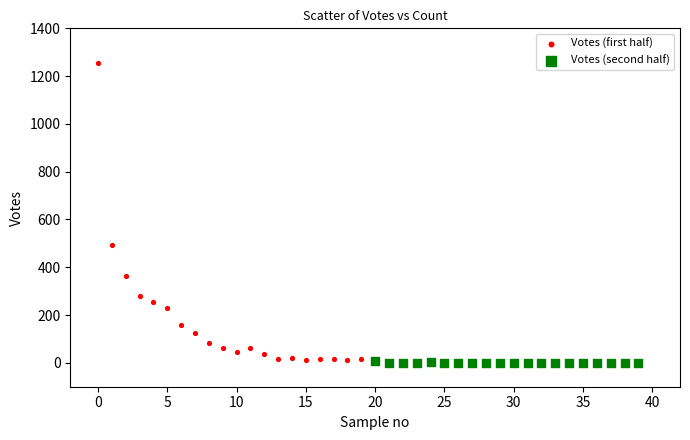

Which series has the largest Y range (max minus min)?

Votes (first half)